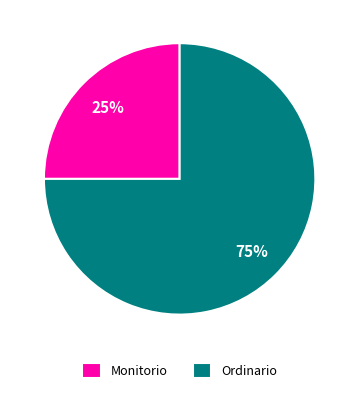

To the nearest percent, what percentage of the pie is Monitorio?

25%